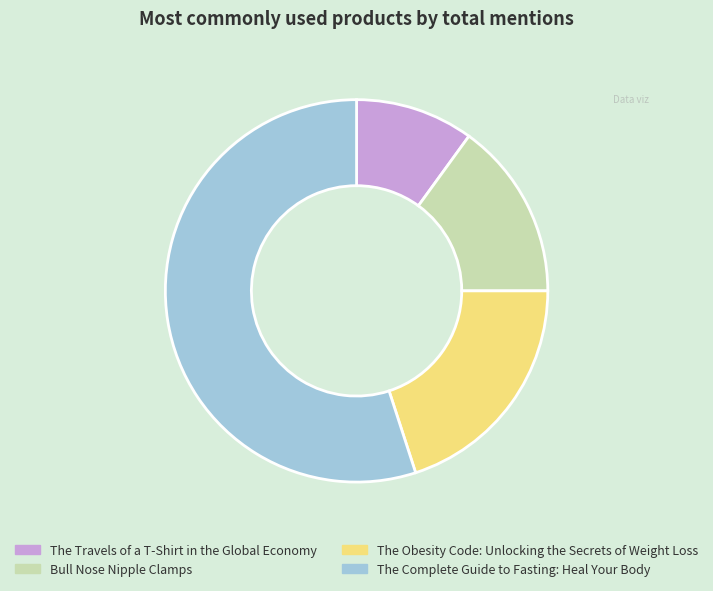

How many segments does this pie chart have?

4